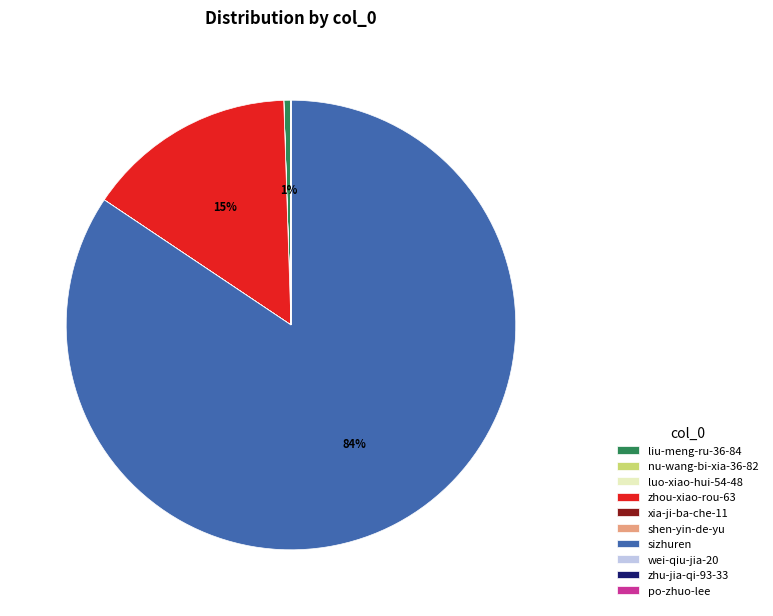

True or false: liu-meng-ru-36-84 accounts for 11% of the total.

False